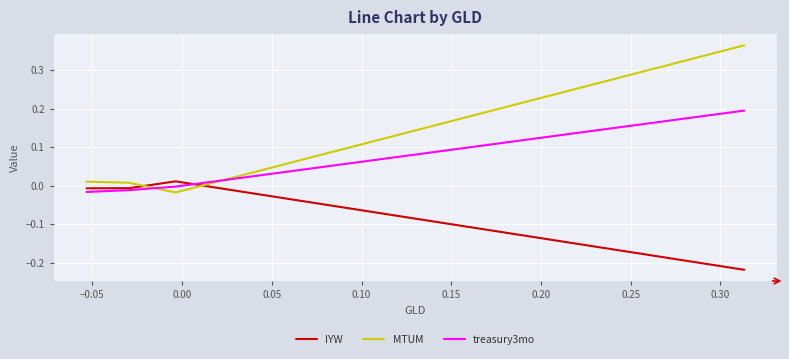

How many intersections are there between IYW and MTUM?

2